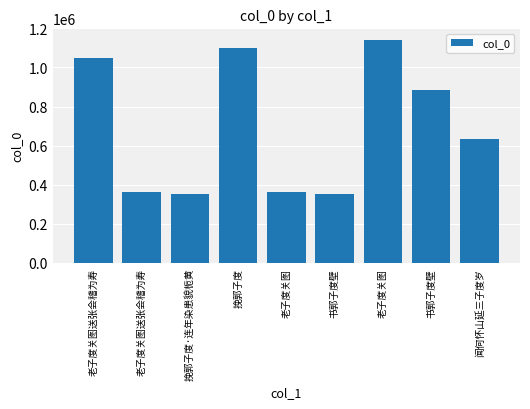

What is the label of the 5th bar from the left?

老子度关图